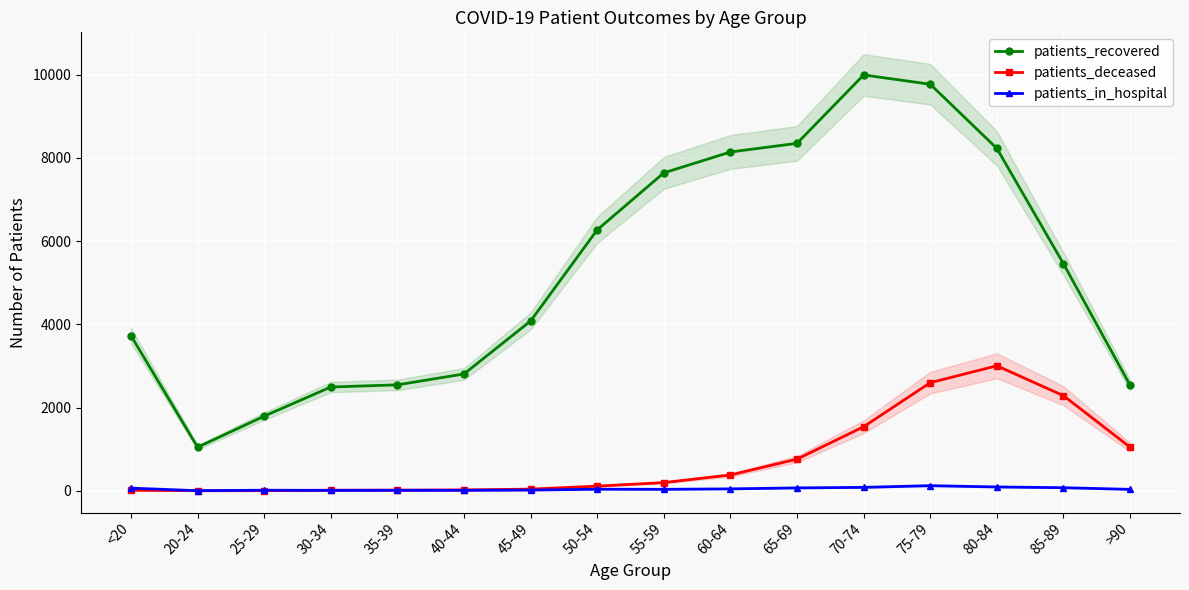

The value of patients_in_hospital at 20-24 is 1. True or false?

False